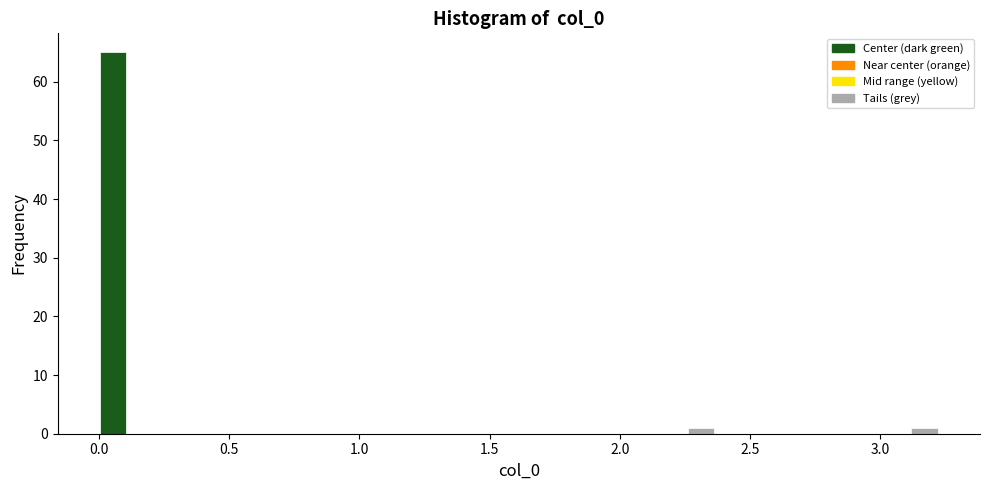

Read against the x-axis, roughly where is the centre of the tallest bar?

0.05